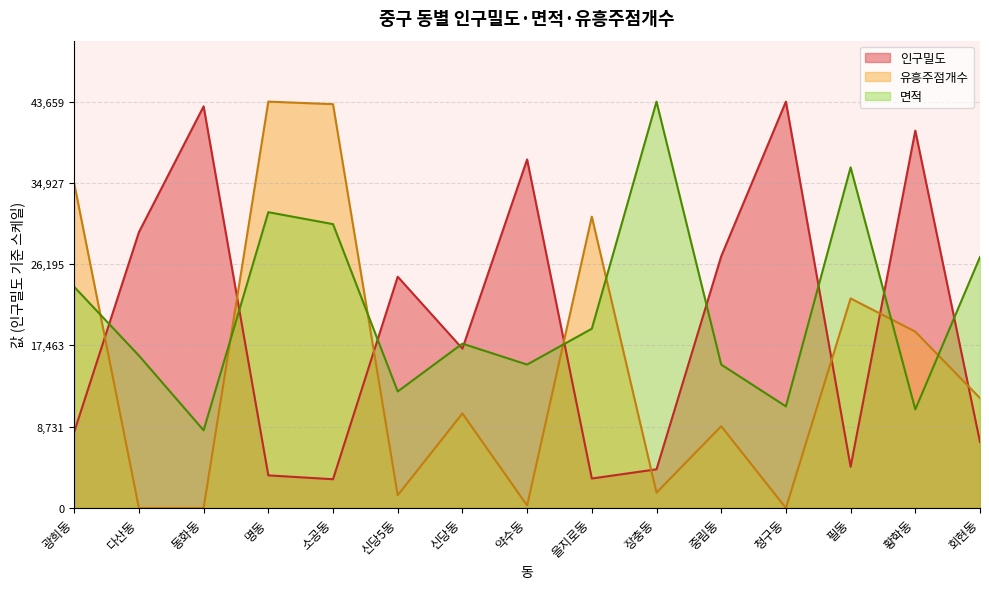

How many times do 면적 and 유흥주점개수 cross each other?

7